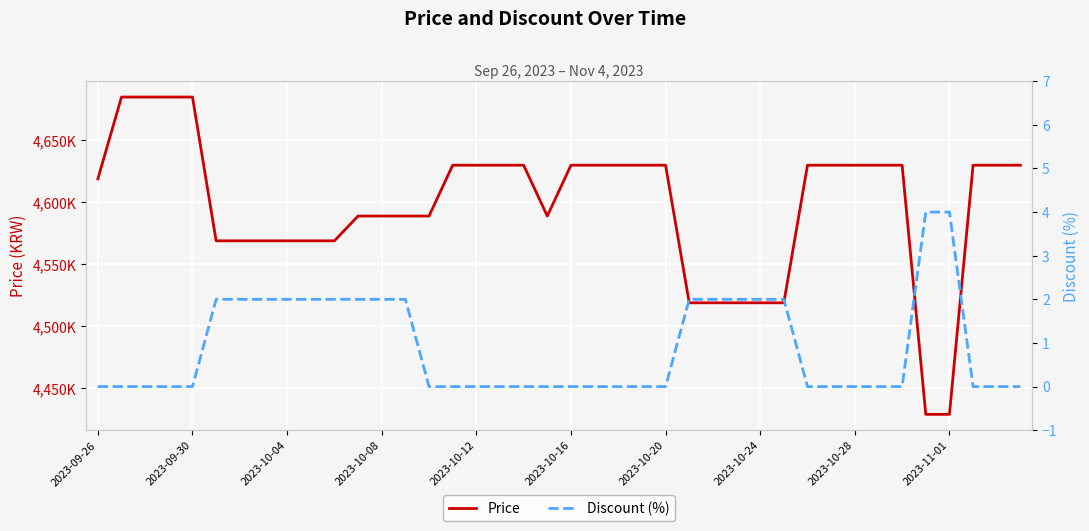

At how many categories does at least one series exceed 375968?

40